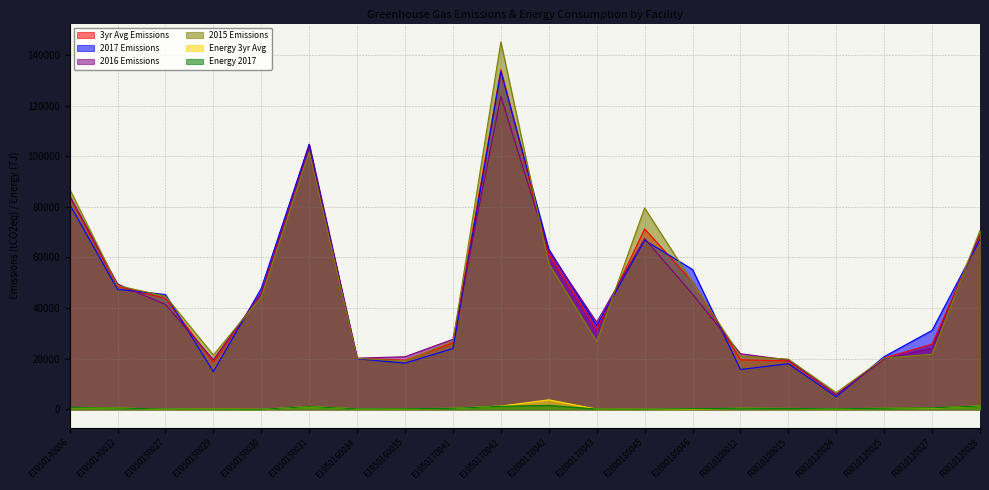

What is the difference between the second highest and second lowest values in the Energy 3yr Avg series?

1283.3